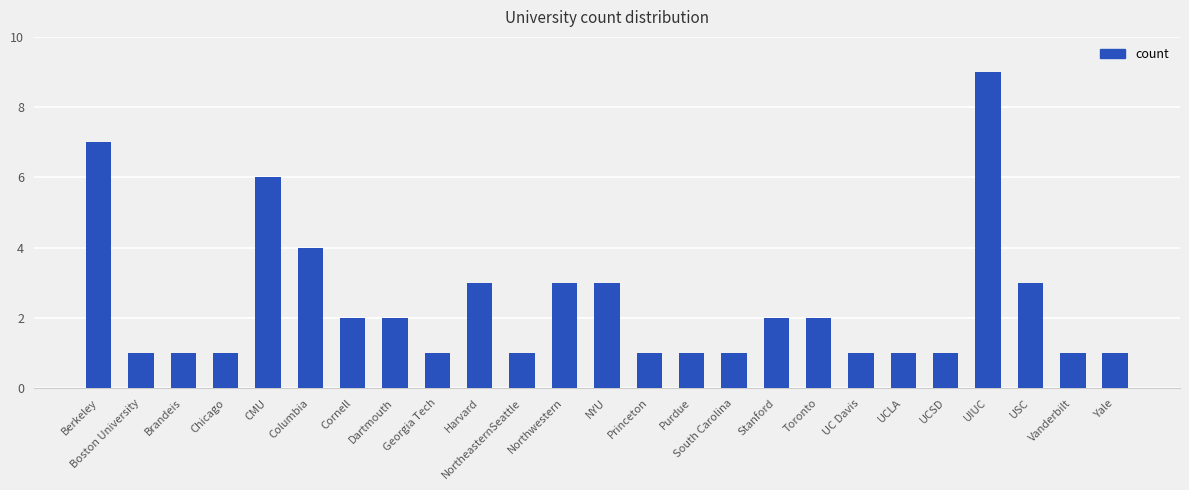

How many series are shown in this chart?

1